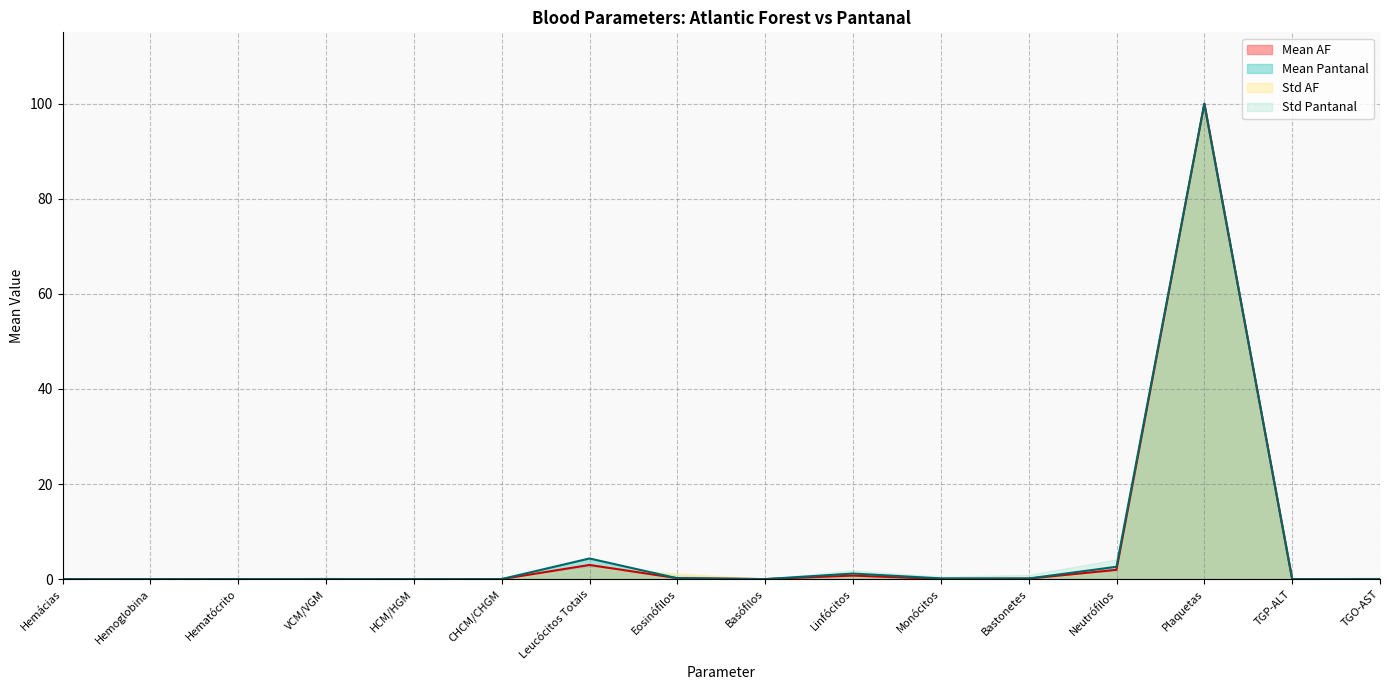

What is the label of the 2nd point from the right?

TGP-ALT